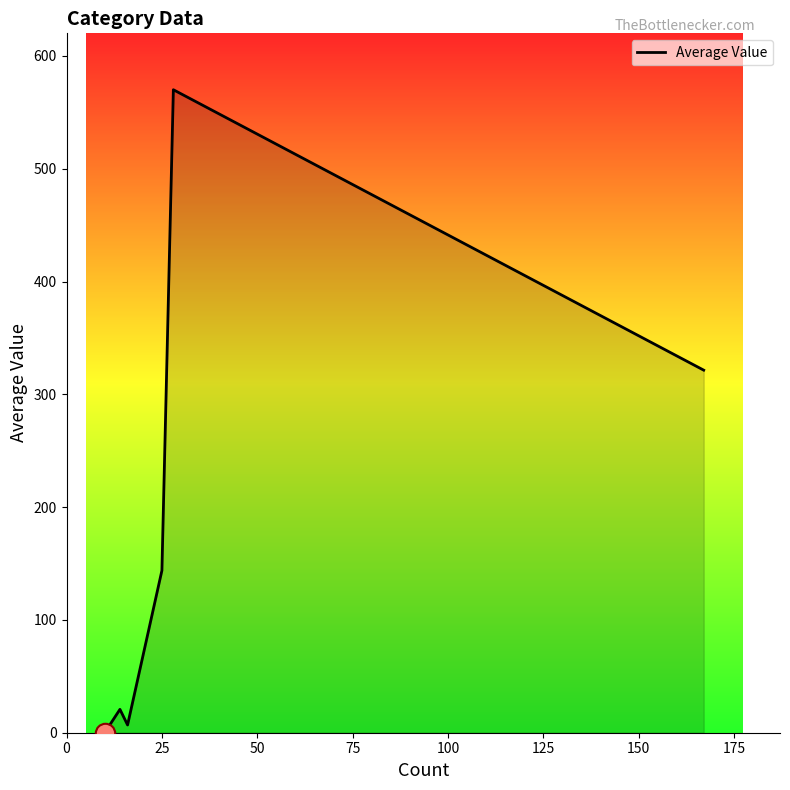

What is the maximum value shown in the chart?

570.0